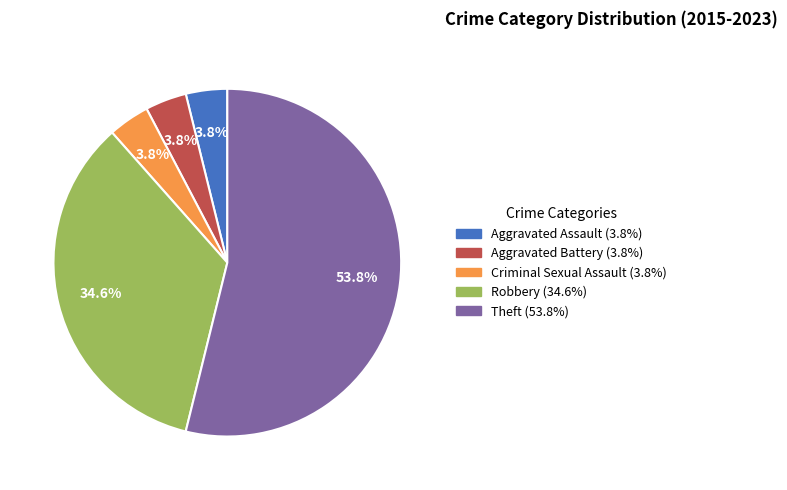

Between Theft and Robbery, which is larger?

Theft